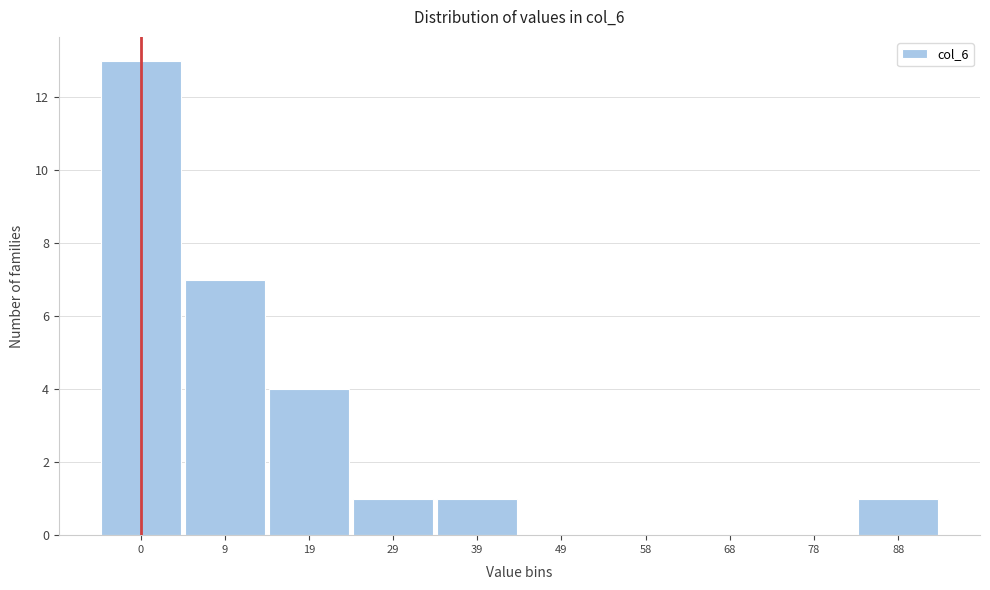

Reading left to right, what are all the values shown in this chart?

0=13	9=7	19=4	29=1	39=1	49=0	58=0	68=0	78=0	88=1